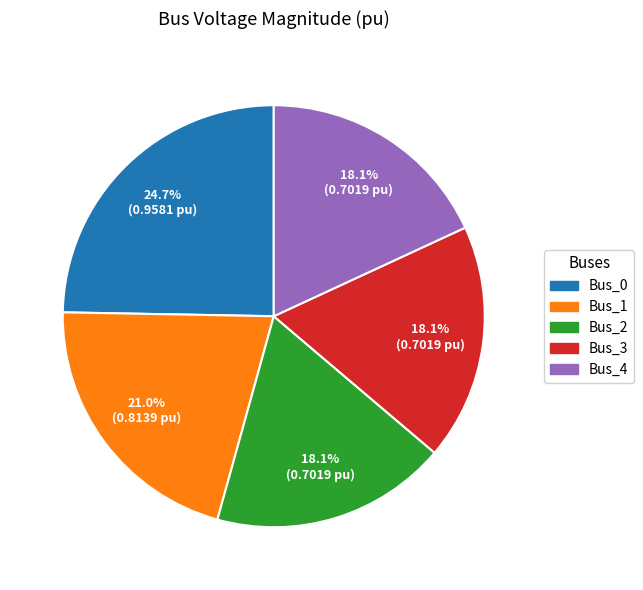

Which slice is the largest?

Bus_0